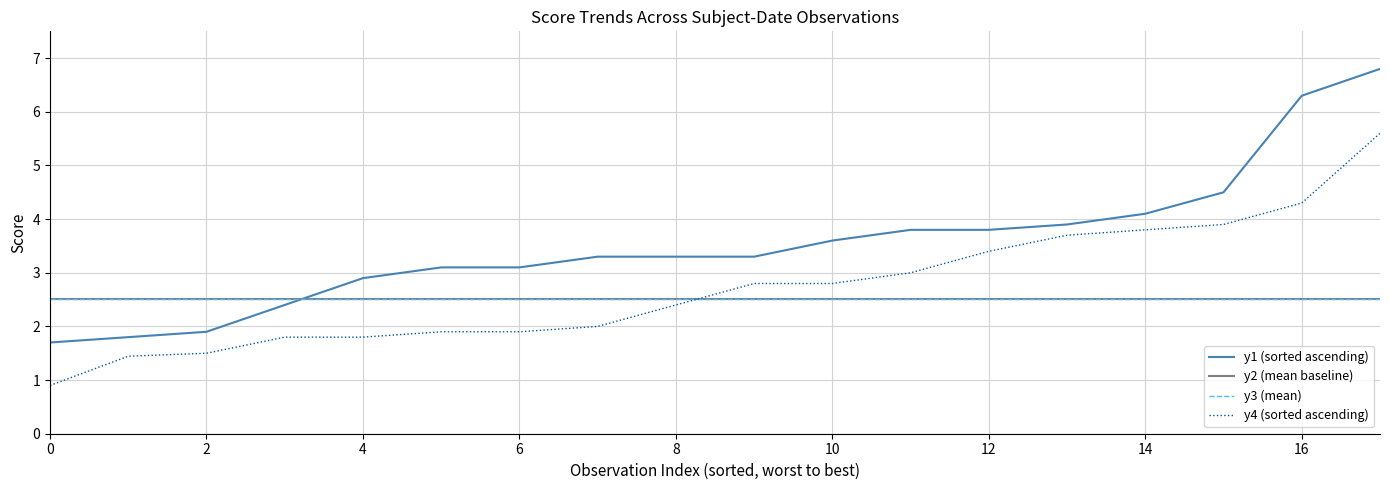

The y1 (sorted ascending) series shows 3.3 at 8. True or false?

True